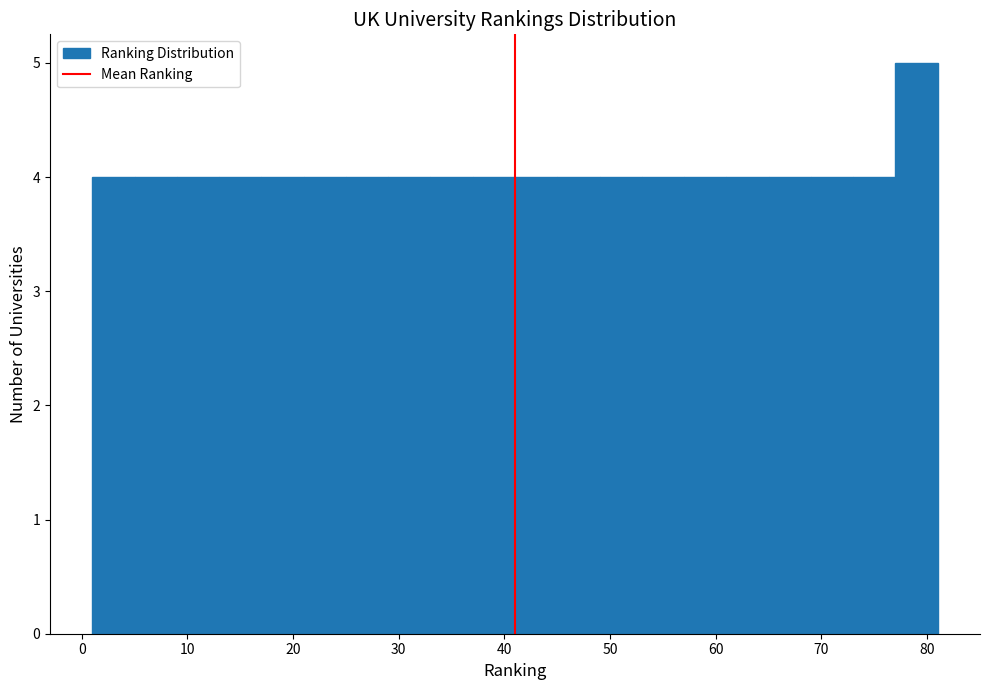

Reading left to right, list every bar in this chart as the range it spans on the x-axis followed by its height. The values are not printed on the chart, so give them approximately, as read against the axis.

1 to 5: 4
5 to 9: 4
9 to 13: 4
13 to 17: 4
17 to 21: 4
21 to 25: 4
25 to 29: 4
29 to 33: 4
33 to 37: 4
37 to 41: 4
41 to 45: 4
45 to 49: 4
49 to 53: 4
53 to 57: 4
57 to 61: 4
61 to 65: 4
65 to 69: 4
69 to 73: 4
73 to 77: 4
77 to 81: 5